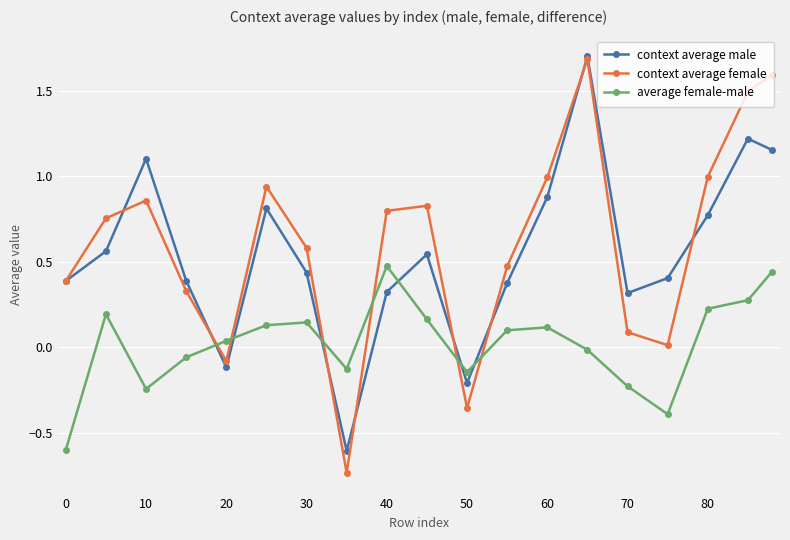

True or false: average female-male and context average female cross at least once.

True